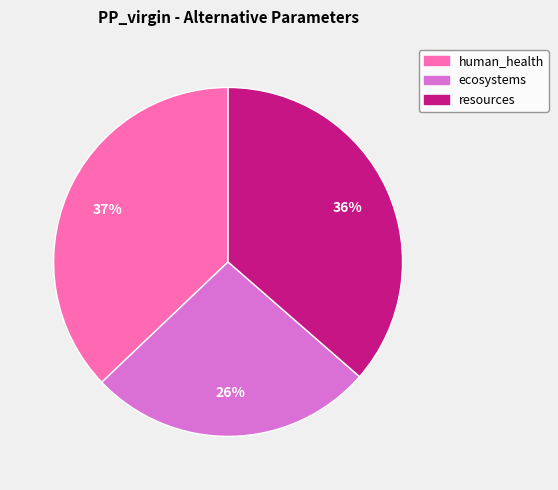

To the nearest percent, what percentage of the pie is ecosystems?

26%